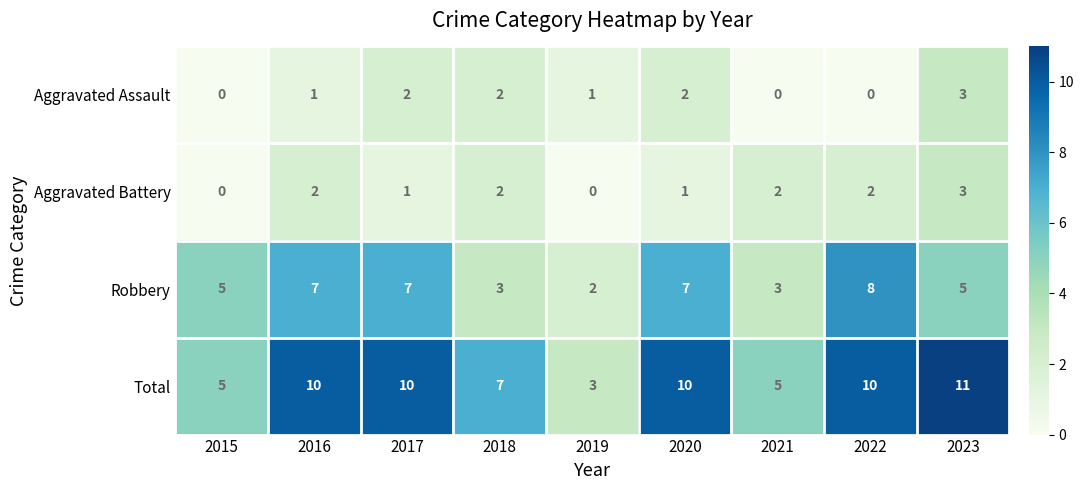

Count the Total values in the range 5 to 10.

7